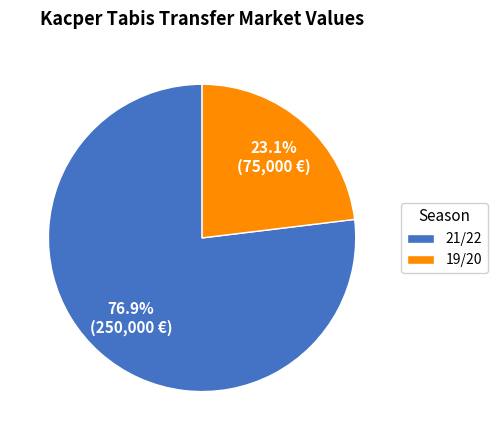

Which slice represents more than half of the pie?

21/22